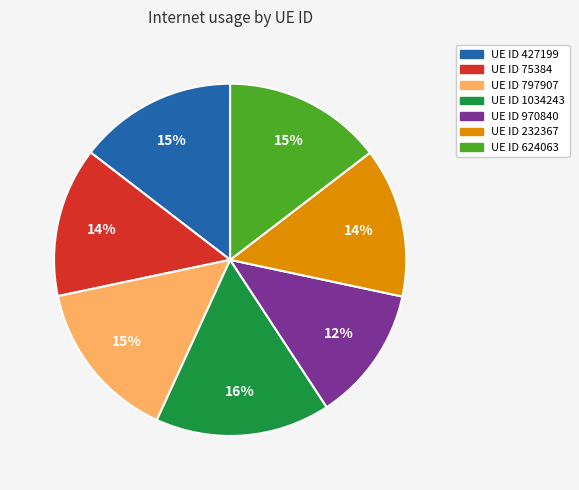

Count the number of slices in the pie.

7